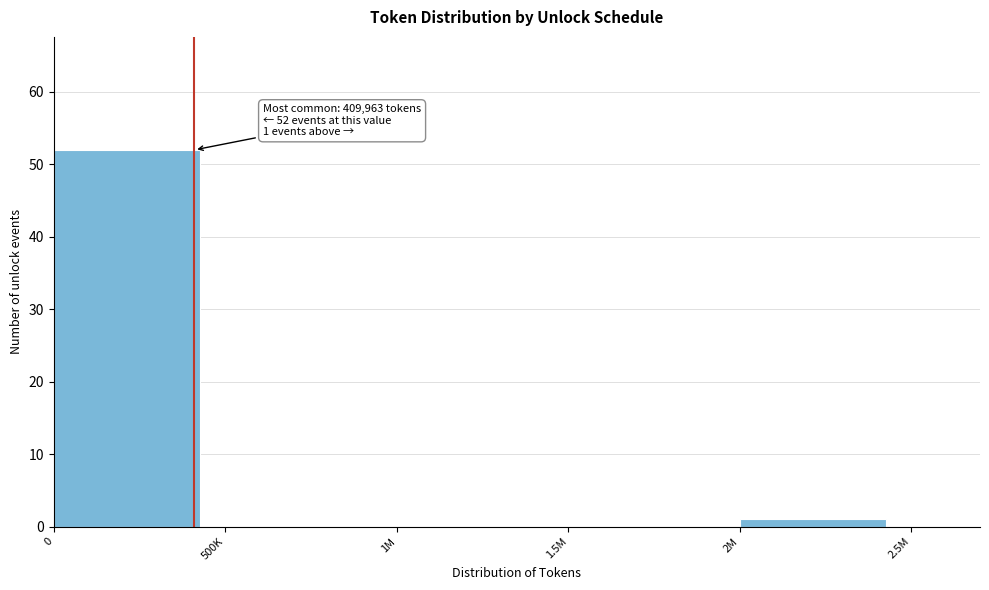

Reading left to right, extract all data points from this chart.

0=52	500K=0	1M=0	1.5M=0	2M=1